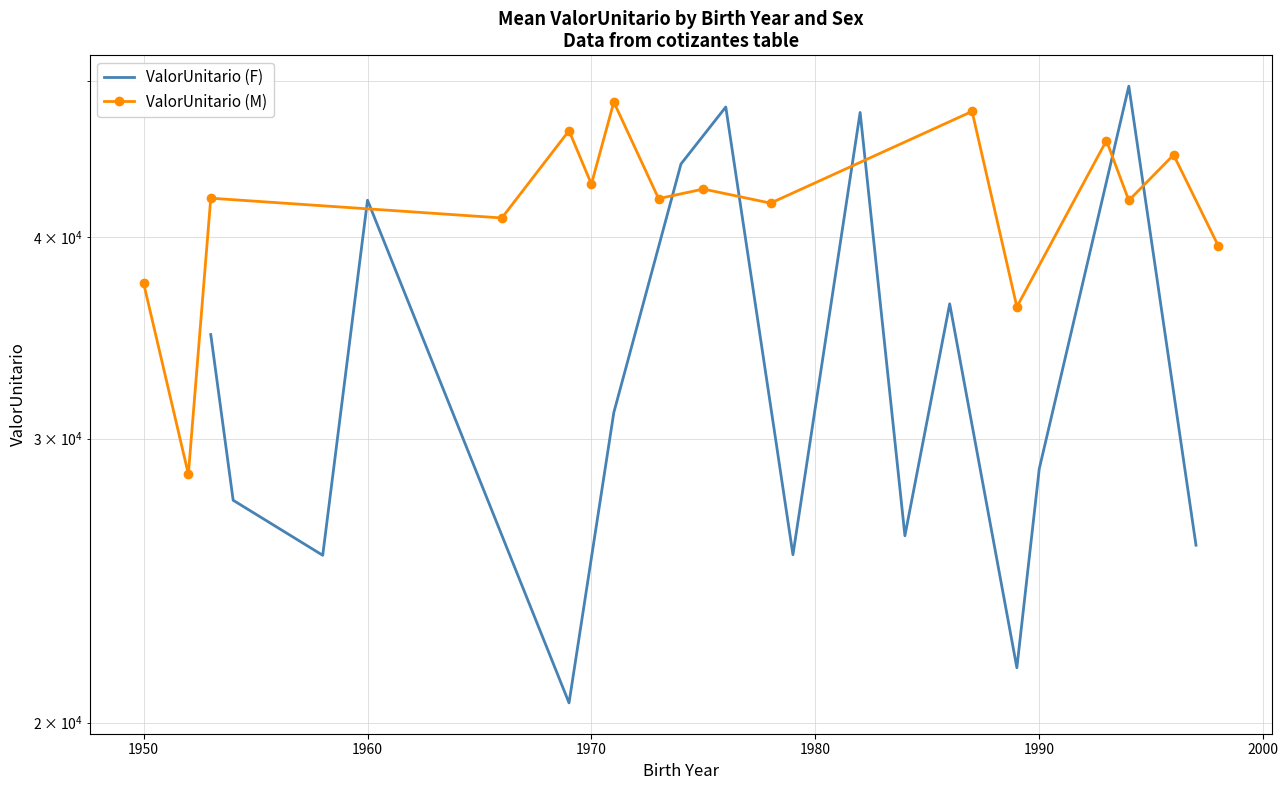

The value of ValorUnitario (F) at 10 is 14950.4. True or false?

False